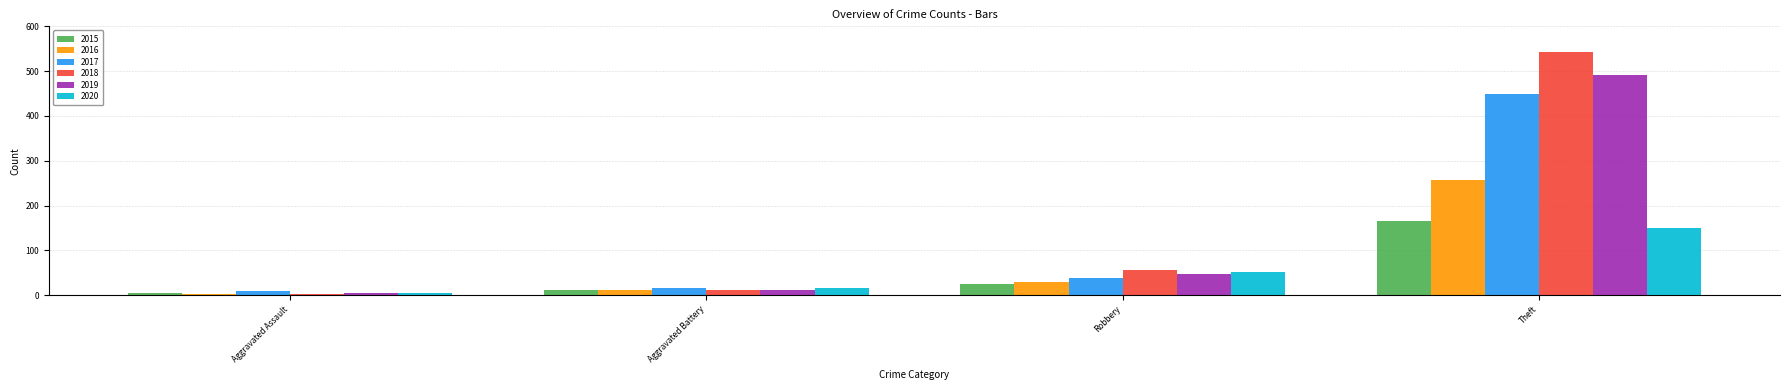

The 2020 series shows 4 at Aggravated Assault. True or false?

True